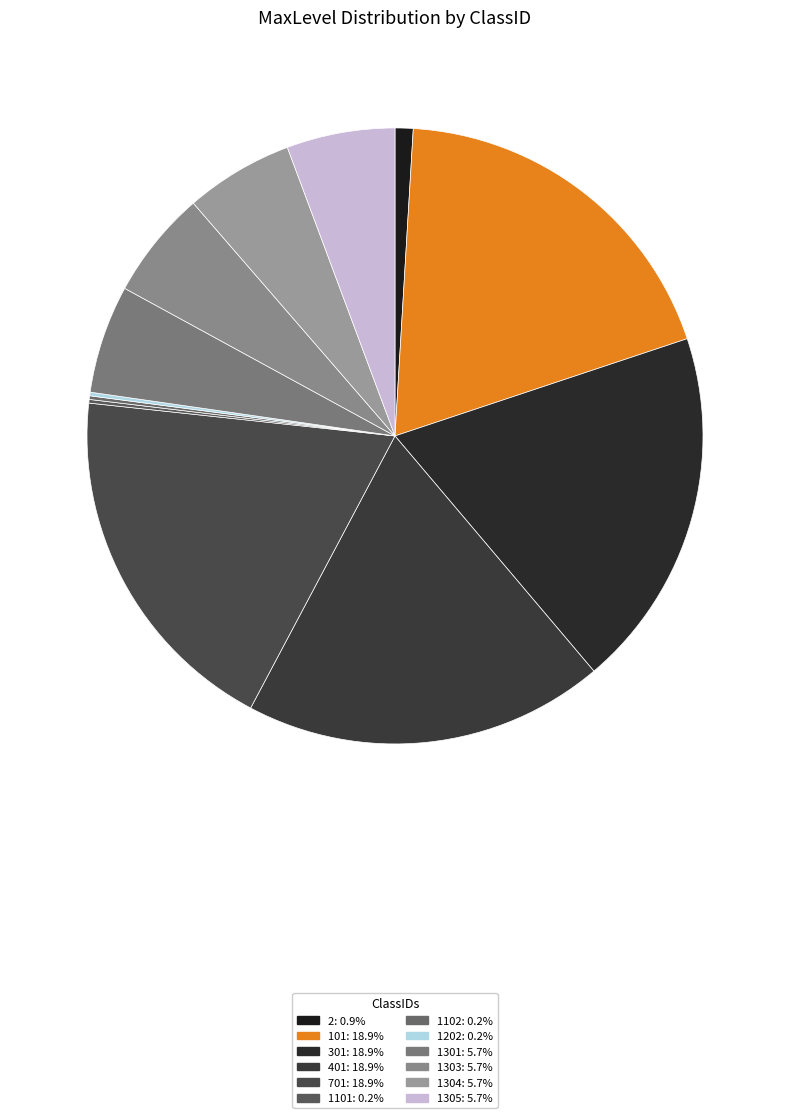

Is 1101 the majority of the pie?

No